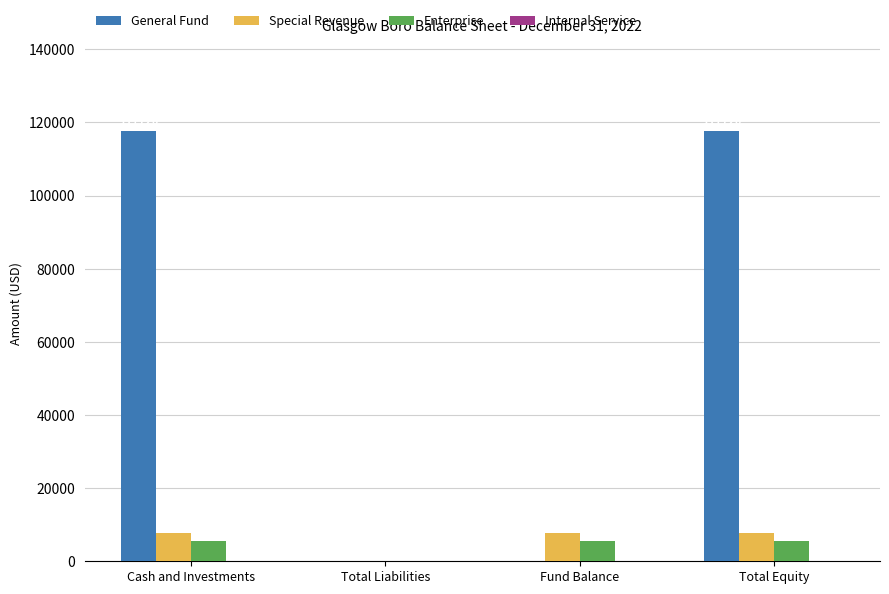

Which series has the widest spread of values?

General Fund